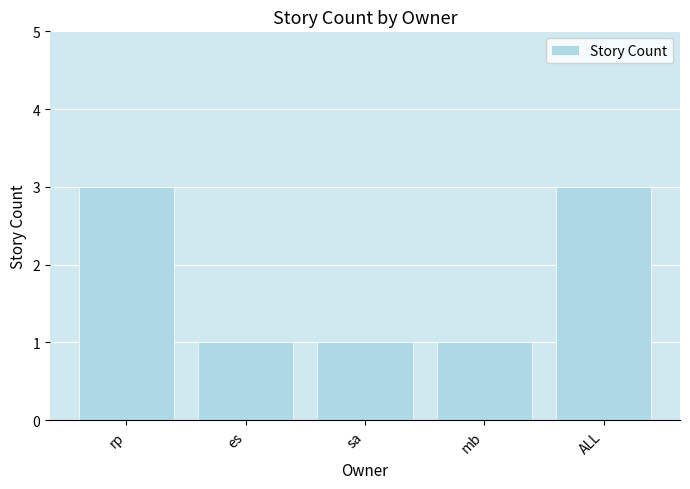

True or false: the data shows 1 at ALL.

False